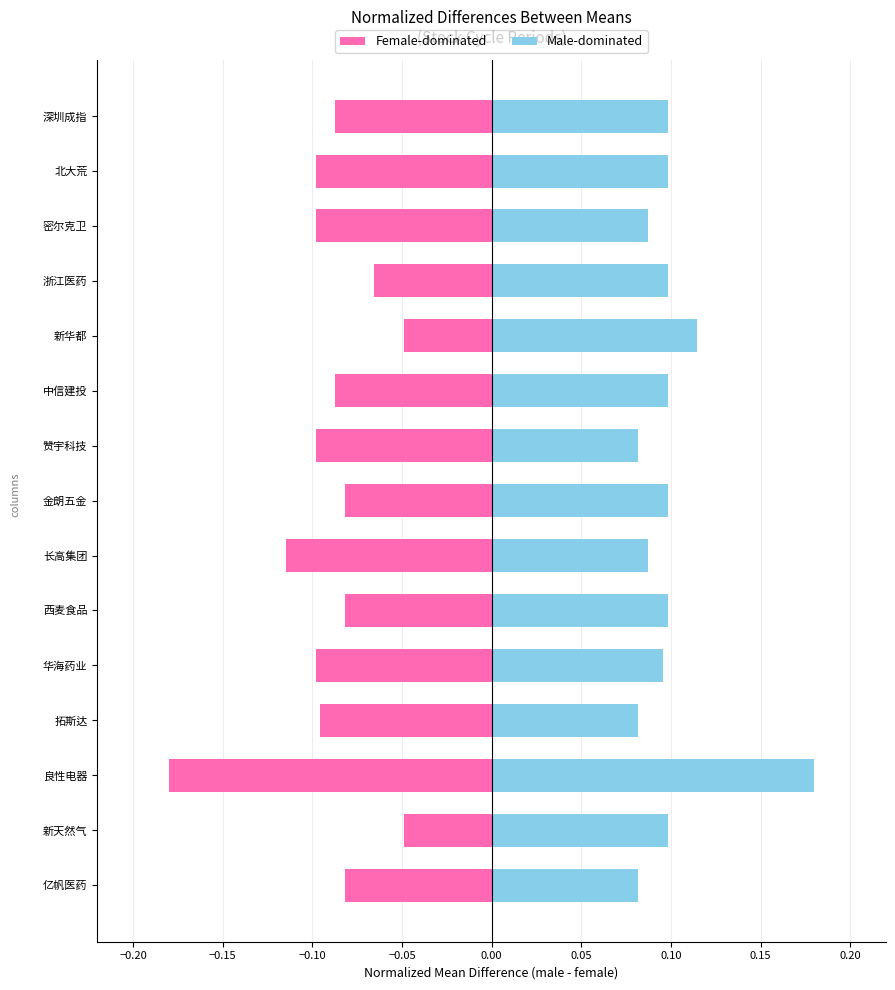

Which series has the widest spread of values?

Female-dominated